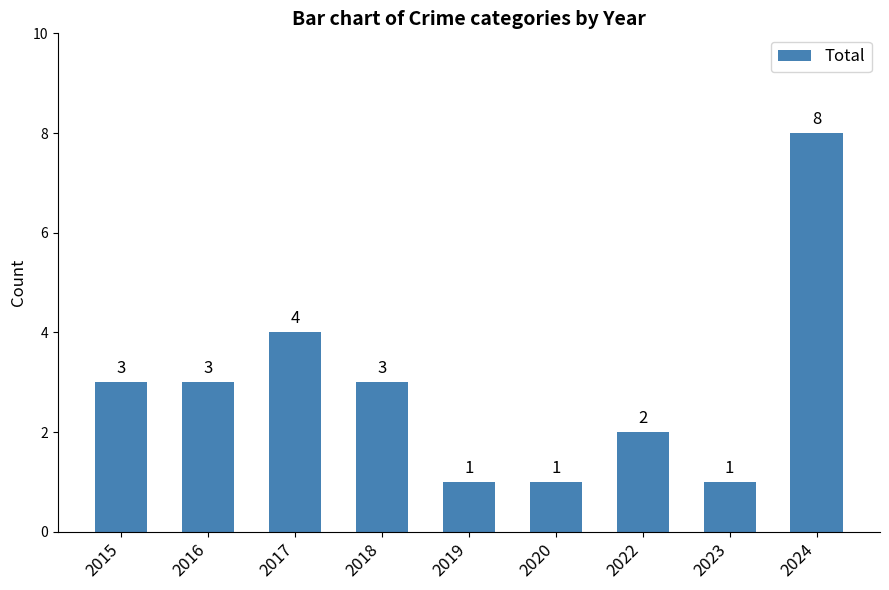

What value does the data have at 2018?

3